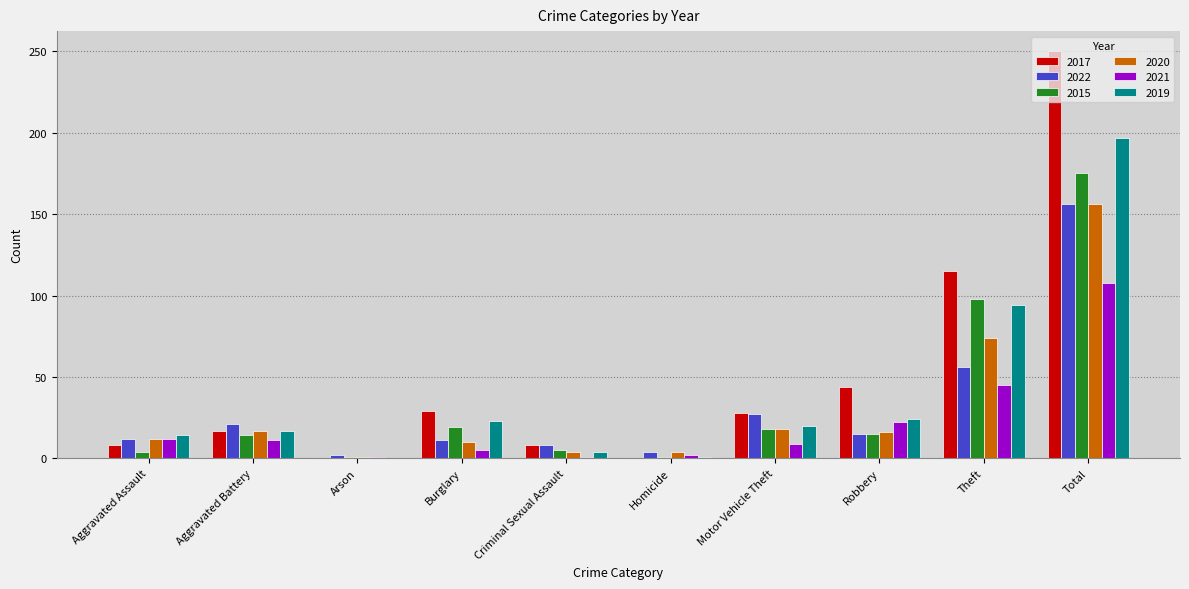

What is the sum of all 2021 values?

216